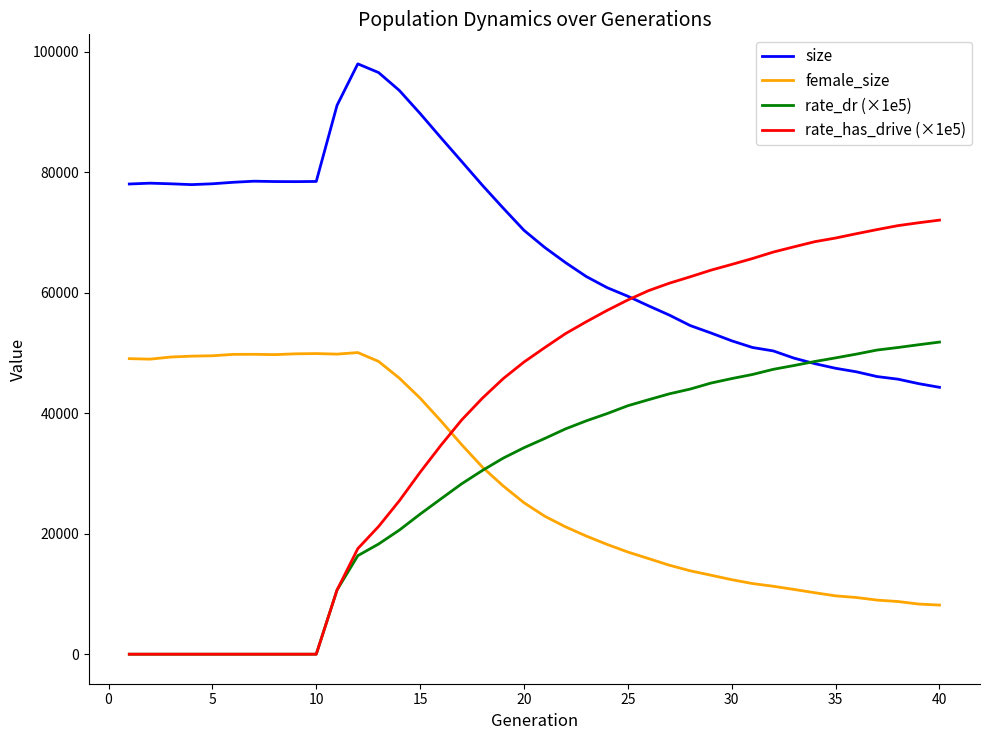

What is the lowest value of the female_size series?

8157.0